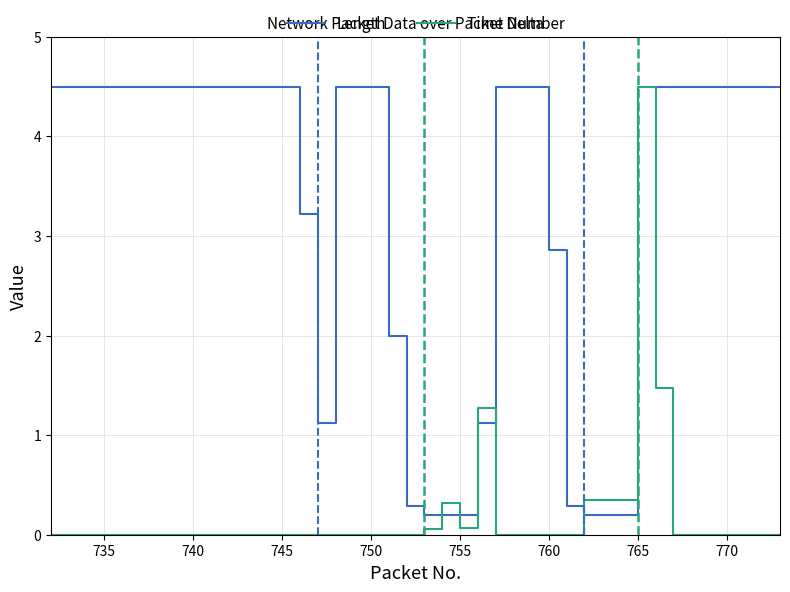

What is the maximum value for Length?

4.5